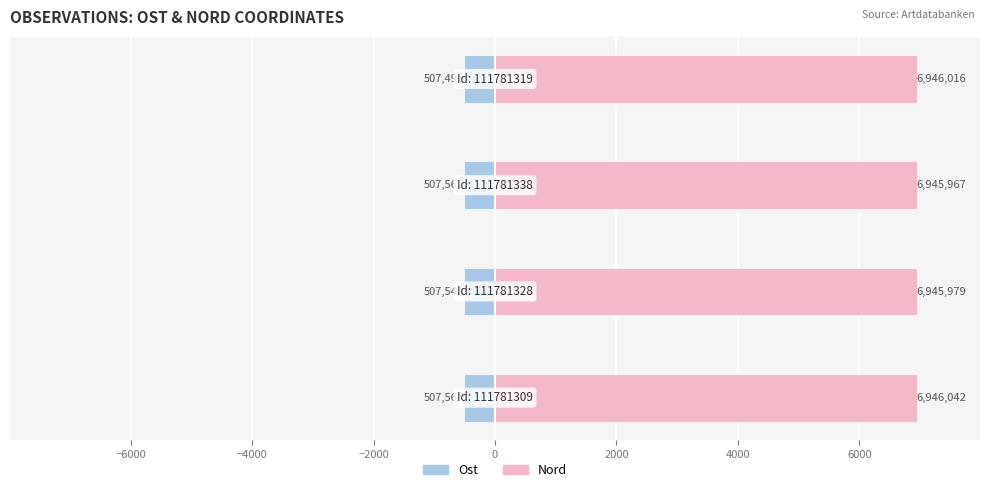

Reading left to right, transcribe all the data shown in this chart.

Ost: -507.6	-507.5	-507.6	-507.5
Nord: 6946.0	6946.0	6946.0	6946.0